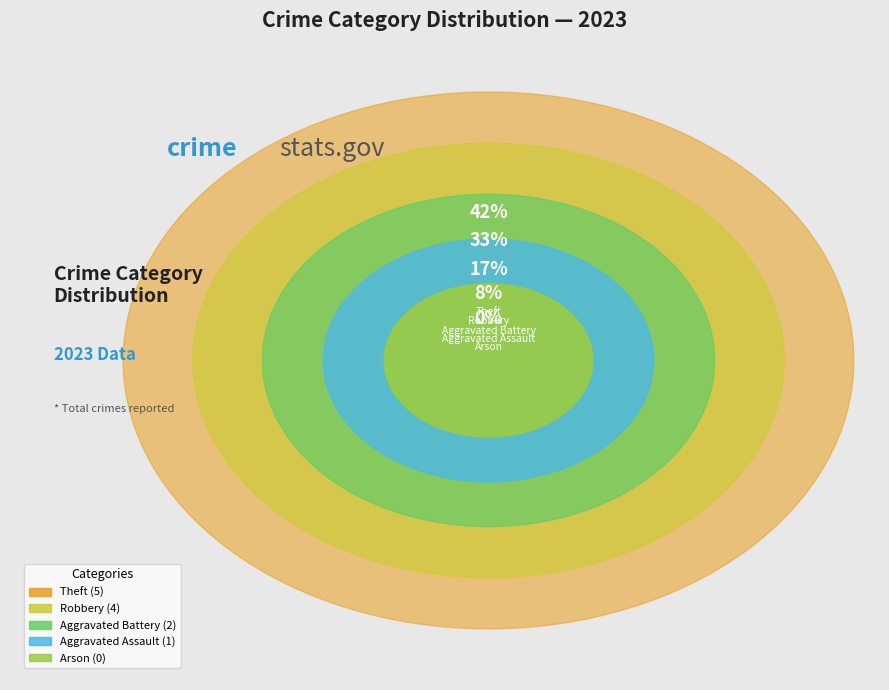

Is it true that Aggravated Assault is 8% of the pie?

True